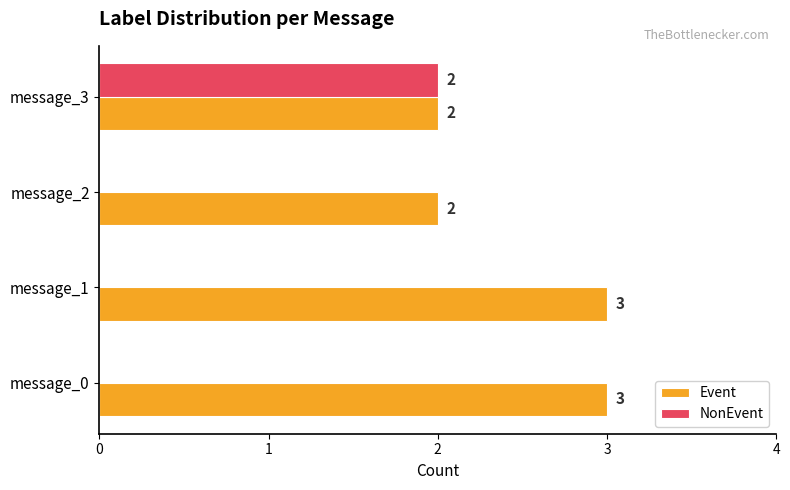

What is the sum of the Event values at message_3 and message_2?

4